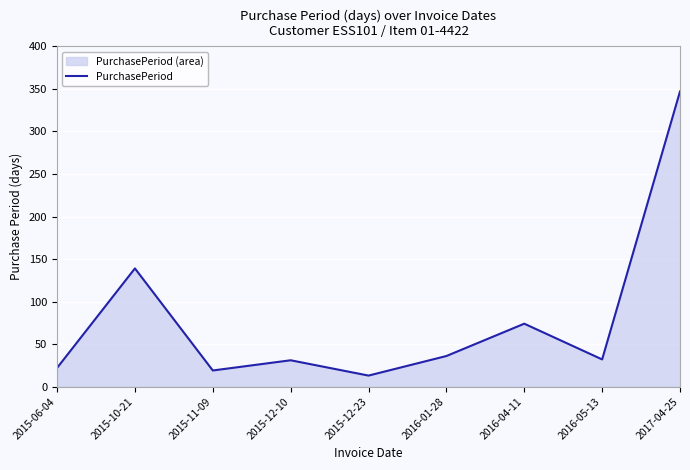

At which label does the data first exceed 32?

2015-10-21